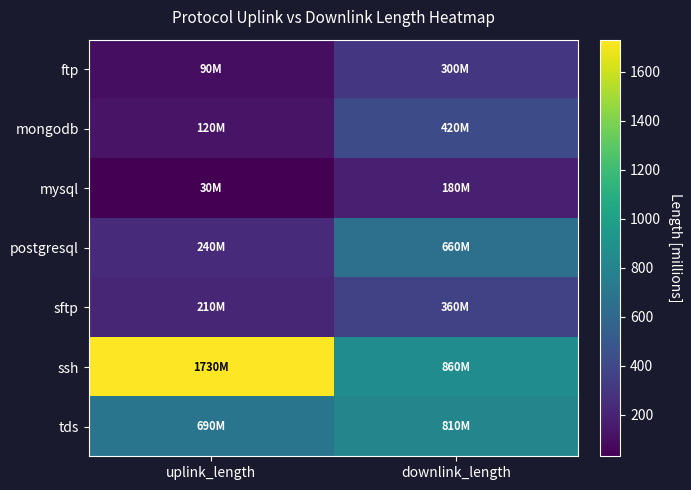

Which series has the largest total across all categories?

ssh